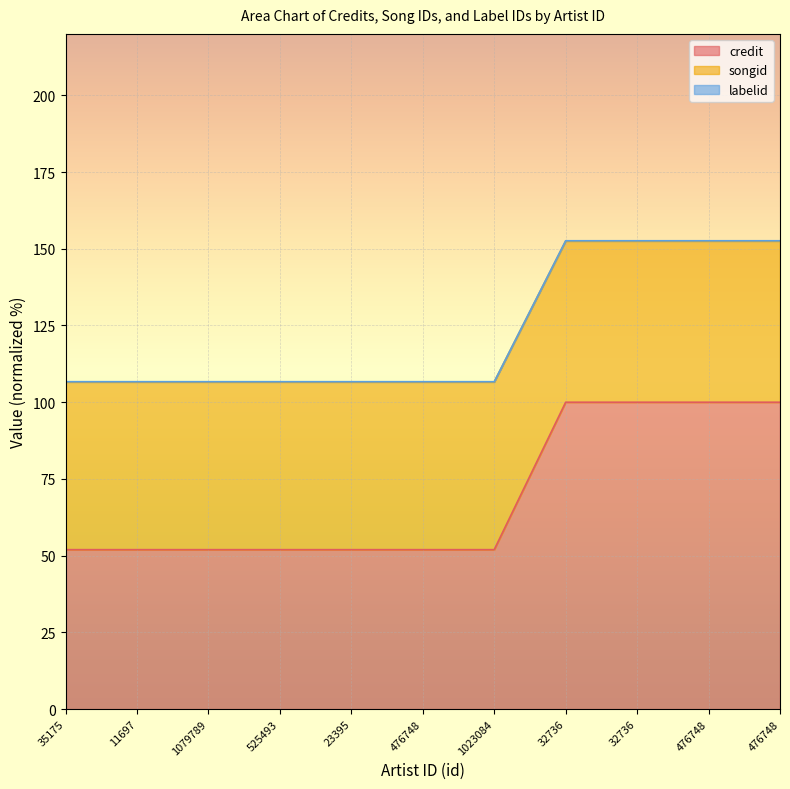

Between 35175 and 476748, which is larger?

35175